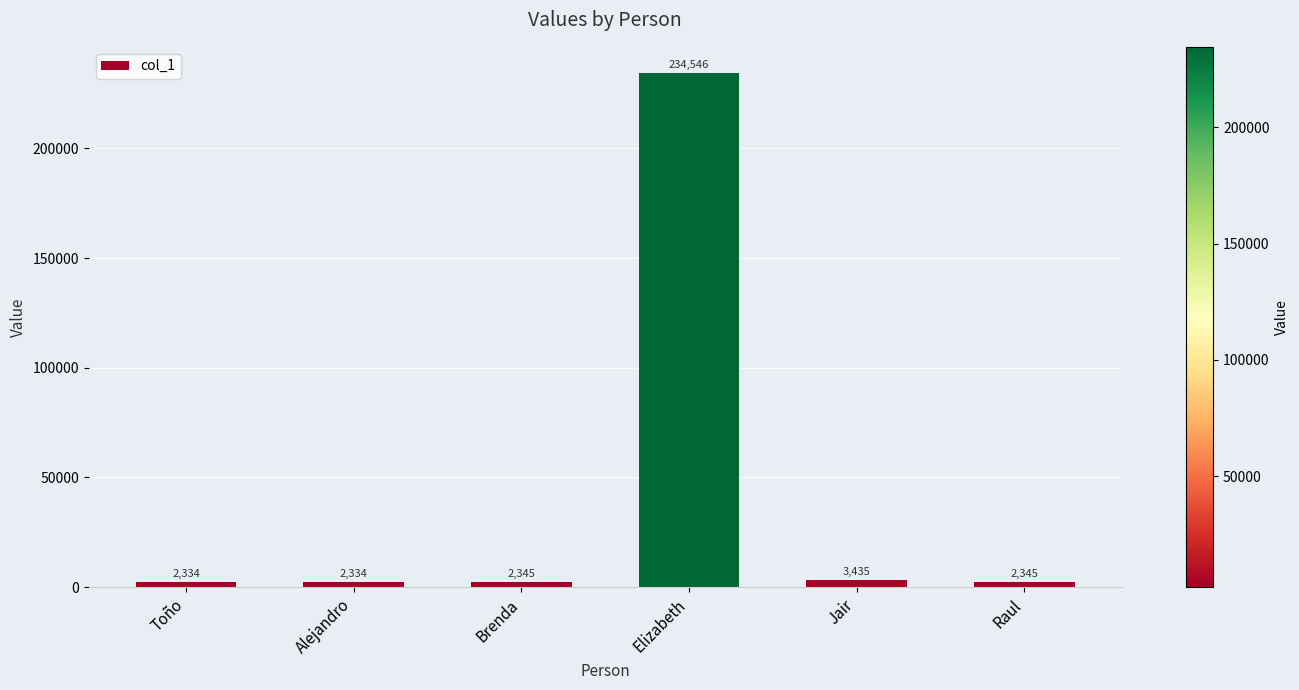

How many values are below 2345?

2